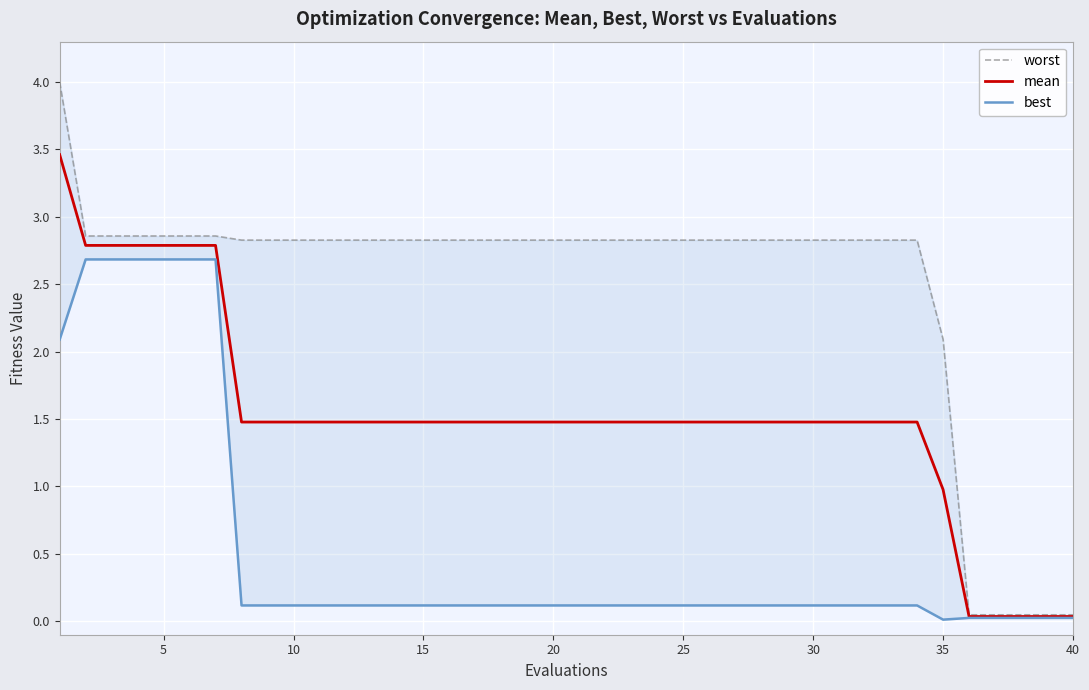

What is the maximum value for mean?

3.5